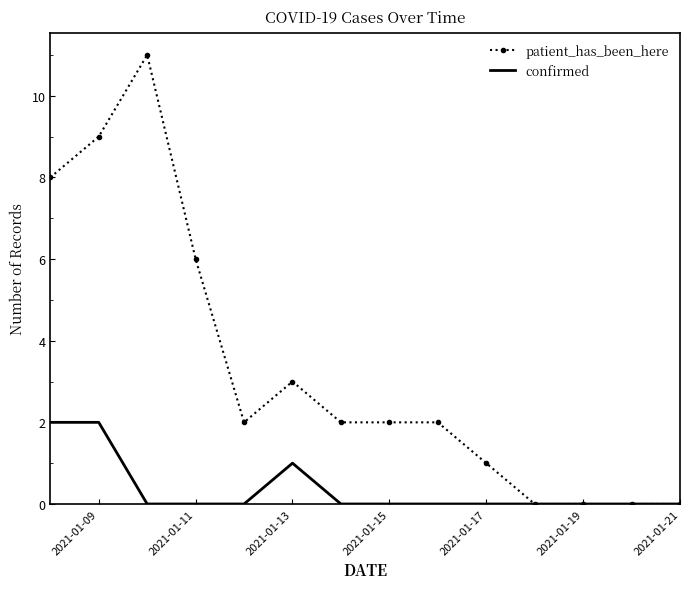

Which series has the largest range (max minus min)?

patient_has_been_here